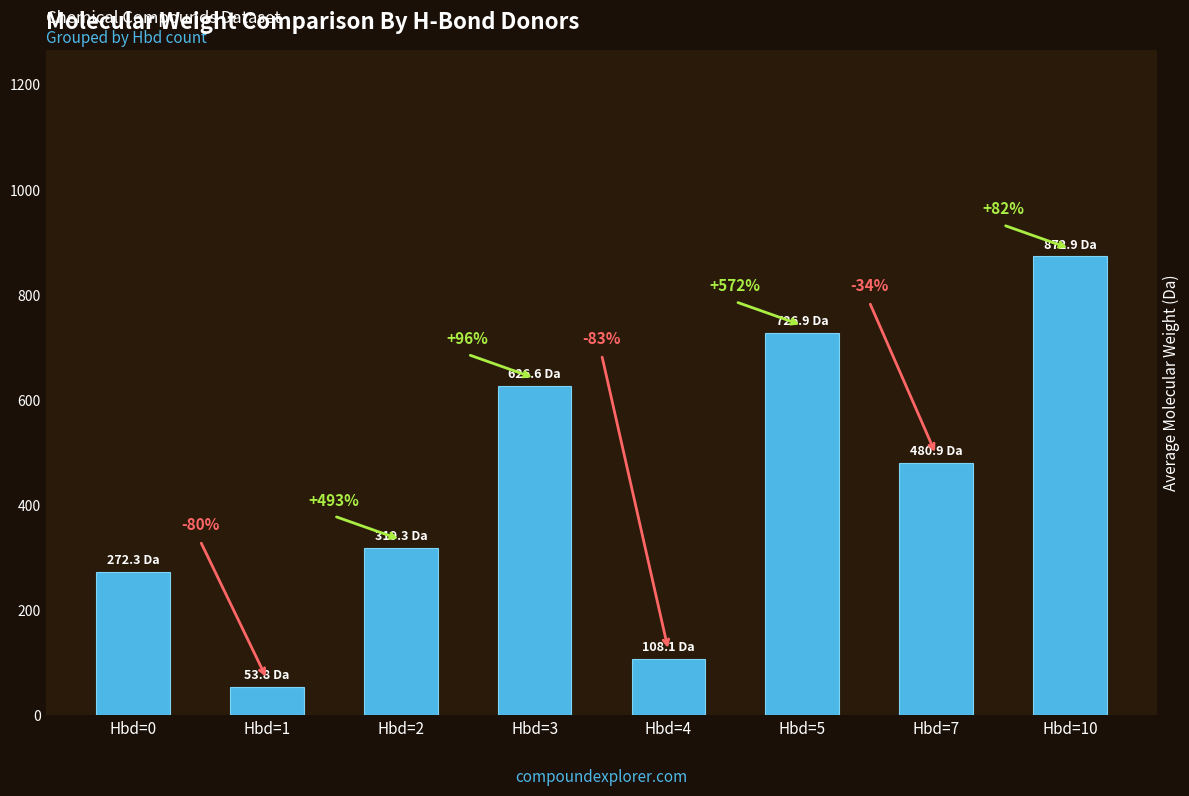

How many bars are there in total?

8